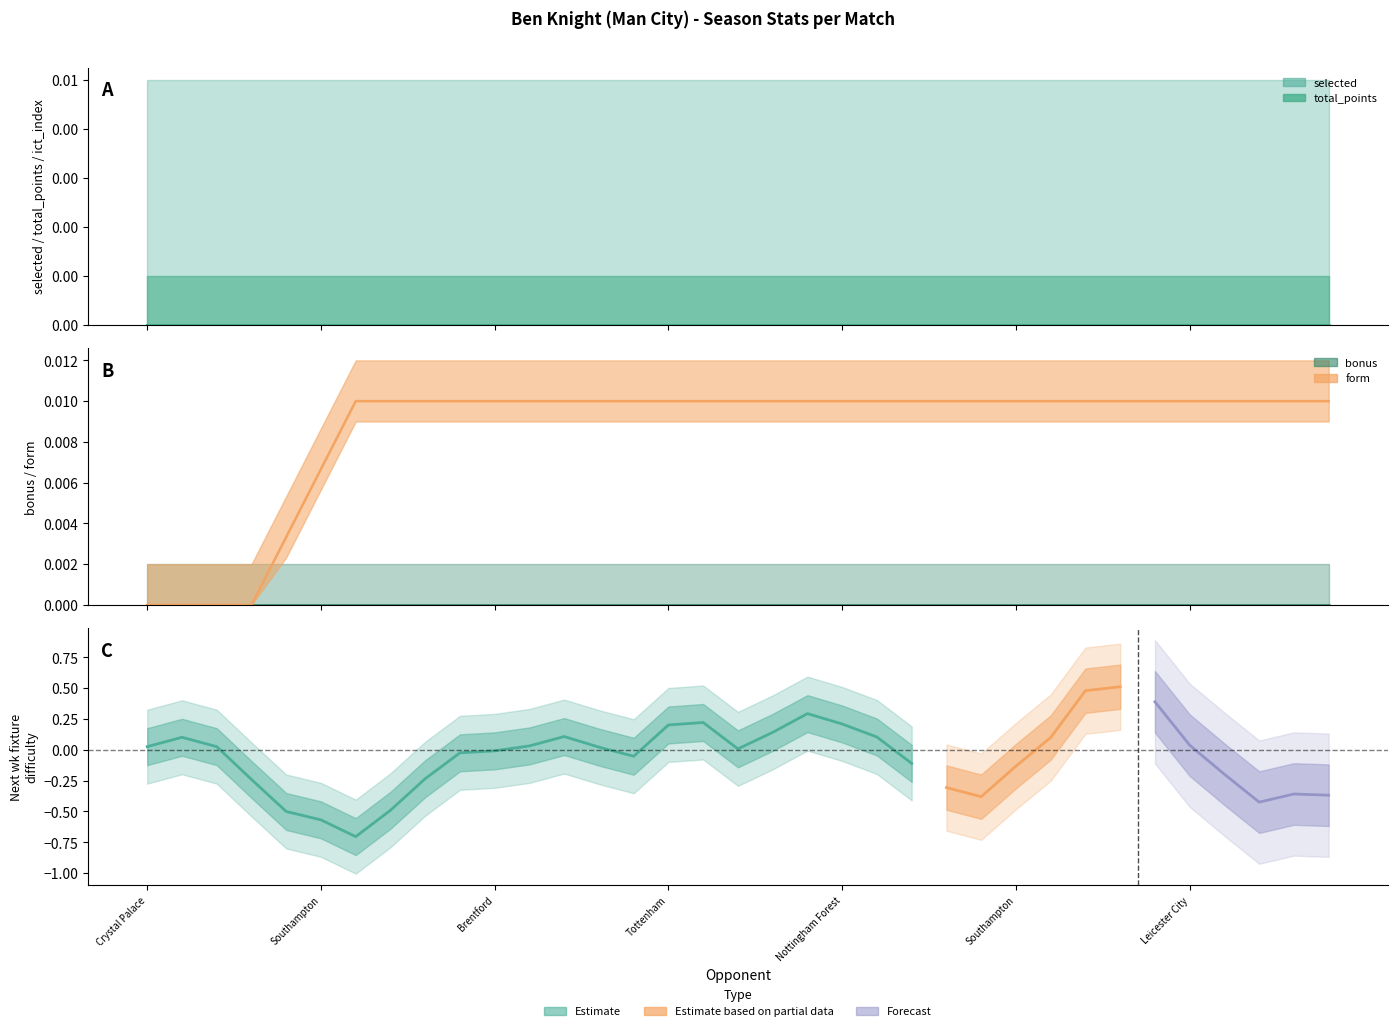

How many lines are shown in the chart?

6